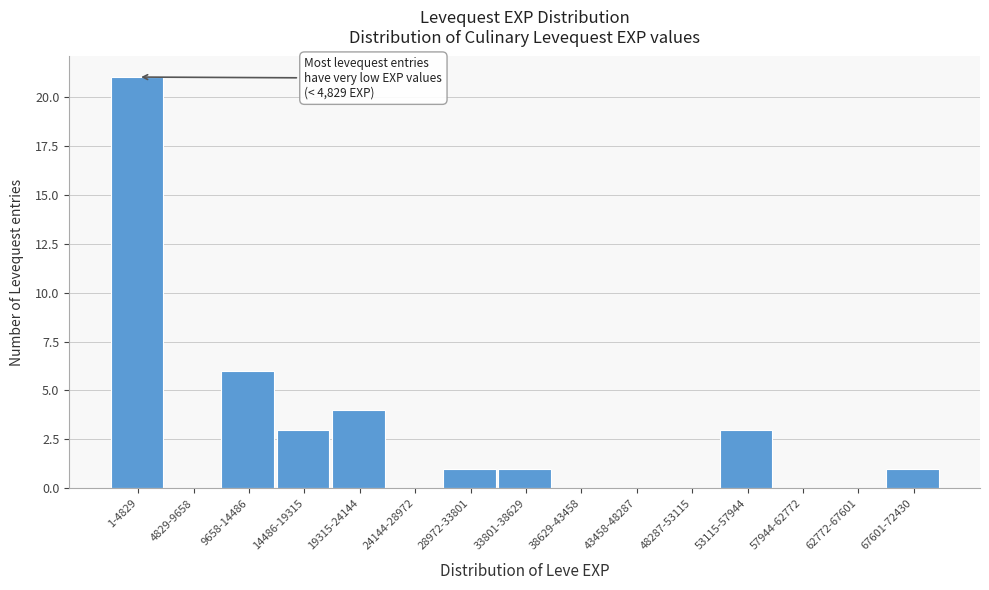

Reading left to right, what are all the values shown in this chart?

1-4829=21	4829-9658=0	9658-14486=6	14486-19315=3	19315-24144=4	24144-28972=0	28972-33801=1	33801-38629=1	38629-43458=0	43458-48287=0	48287-53115=0	53115-57944=3	57944-62772=0	62772-67601=0	67601-72430=1